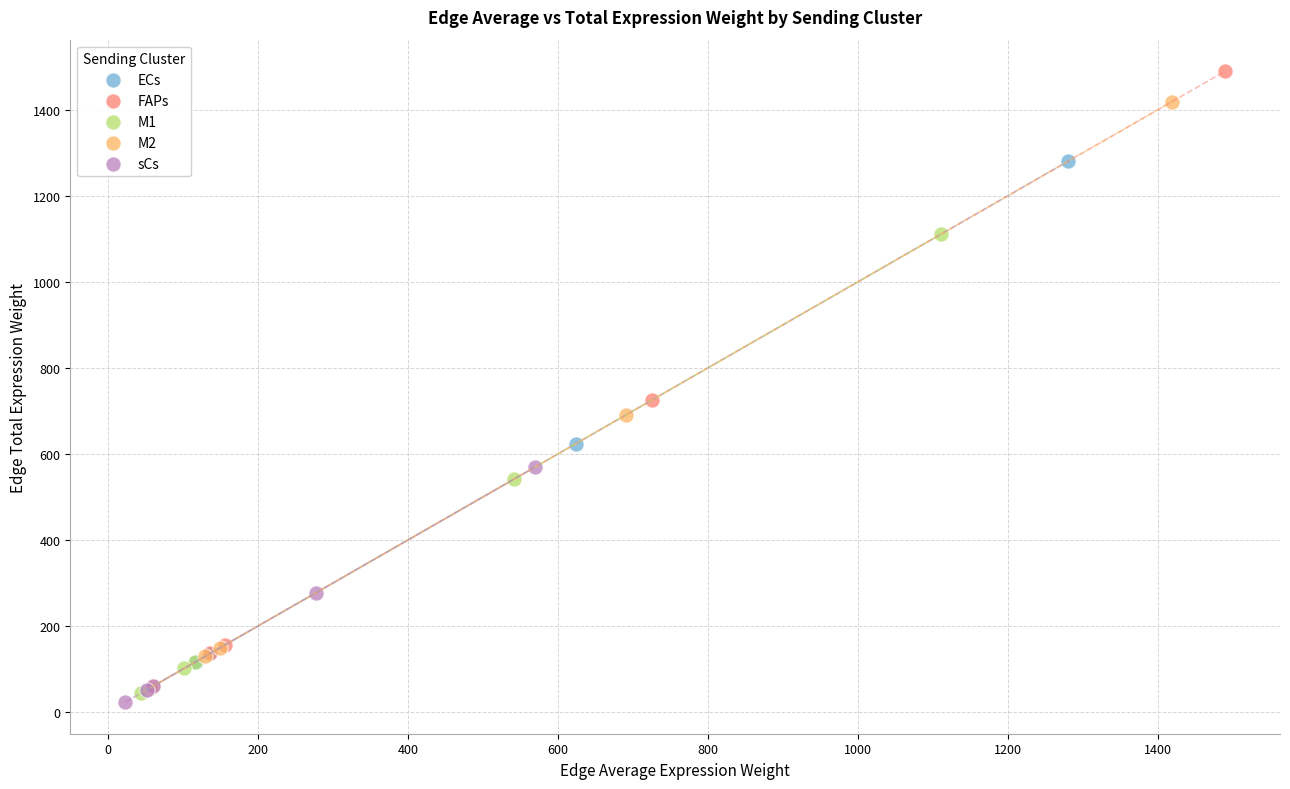

Which series has the largest Y range (max minus min)?

FAPs